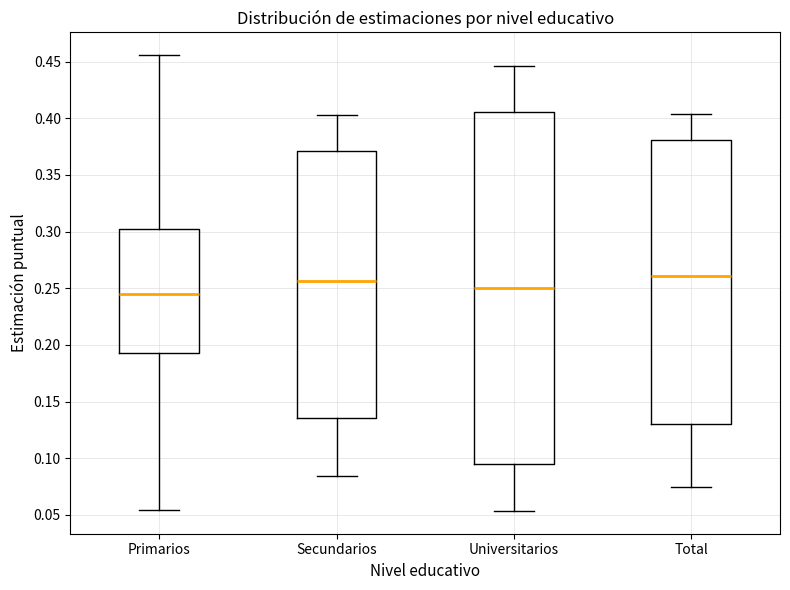

Where does the lower whisker of the box for Secundarios end on the y-axis? The values are not printed on the chart, so give them approximately, as read against the axis.

0.085